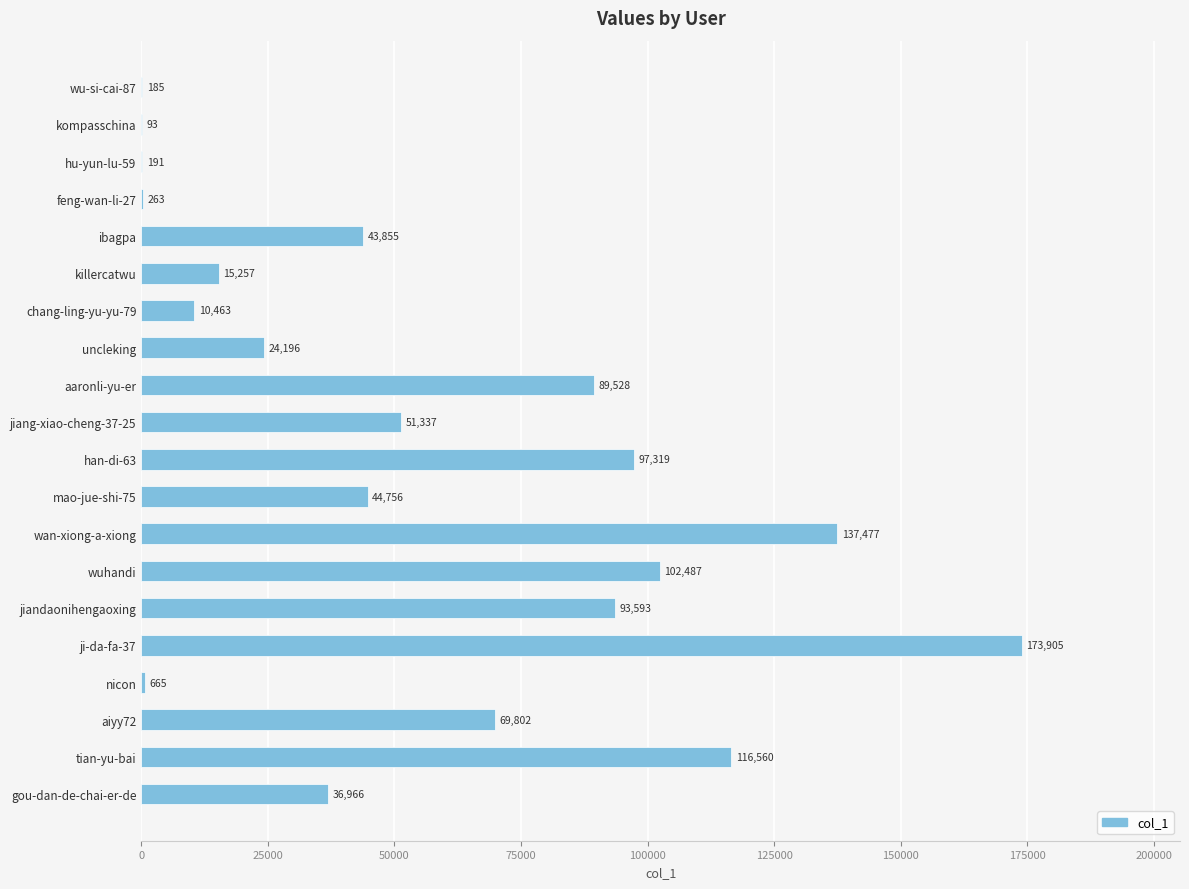

What is the sum of the values at wuhandi and ji-da-fa-37?

276392